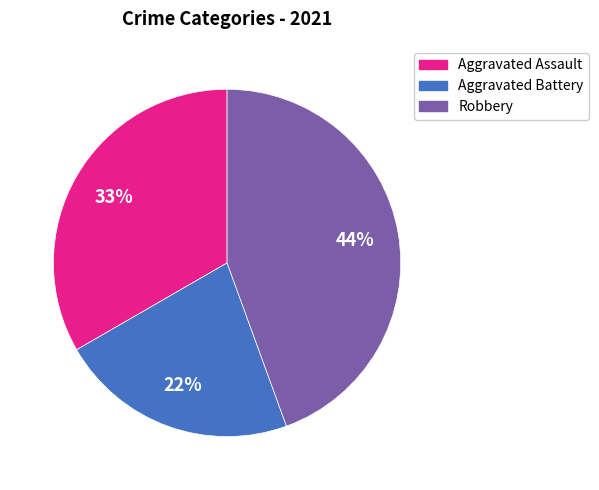

To the nearest percent, what is the average slice percentage?

33%